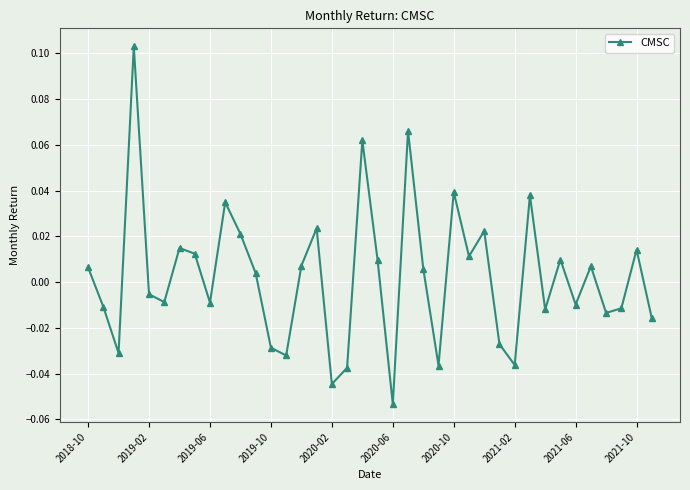

How many points are higher than both their immediate neighbors (excluding endpoints)?

12